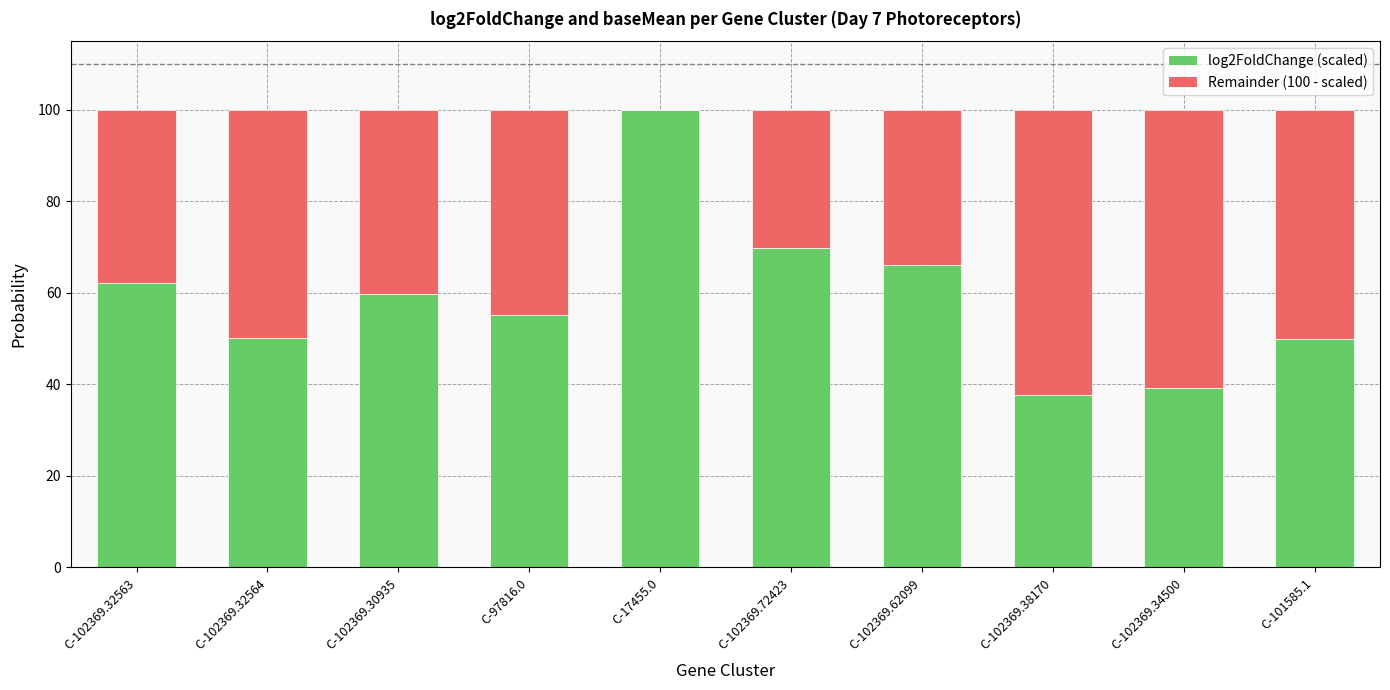

At which label is log2FoldChange (scaled) closest to 68?

C-102369.72423